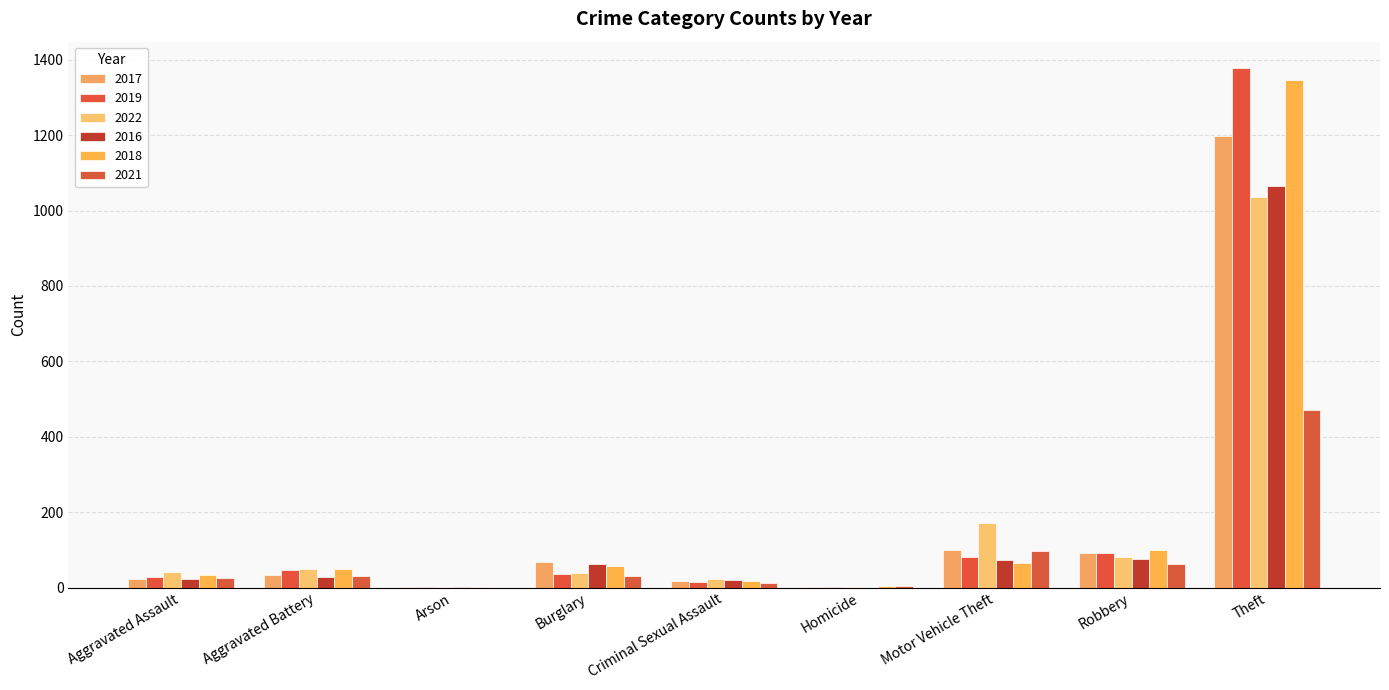

What is the total value across all series at Homicide?

12